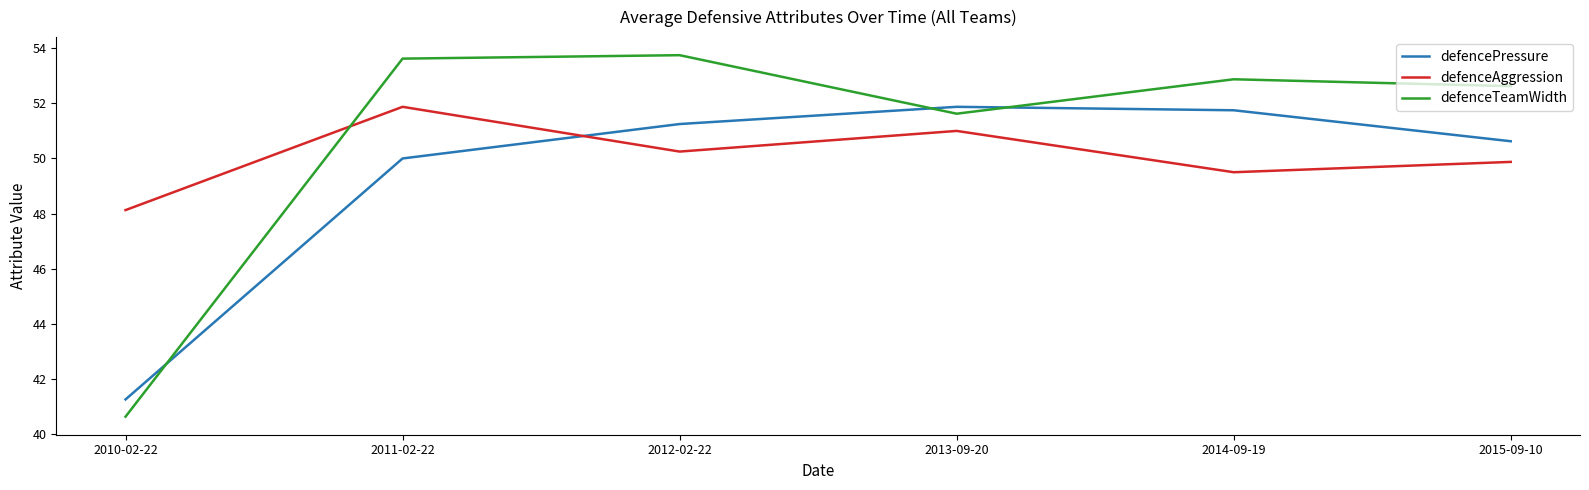

Is the value of defenceAggression at 2011-02-22 greater than the value of defenceTeamWidth at 2012-02-22?

No